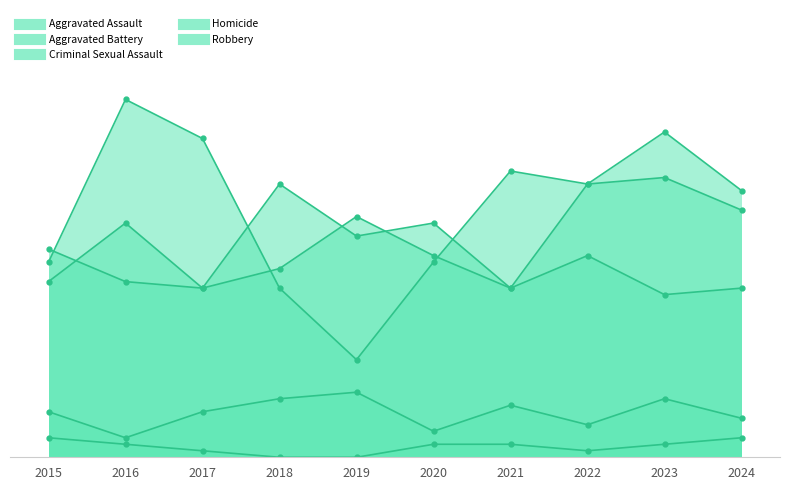

Reading left to right, extract all data points from this chart.

Aggravated Assault: 2015=32	2016=27	2017=26	2018=42	2019=34	2020=36	2021=26	2022=42	2023=43	2024=38
Aggravated Battery: 2015=27	2016=36	2017=26	2018=29	2019=37	2020=31	2021=26	2022=31	2023=25	2024=26
Criminal Sexual Assault: 2015=7	2016=3	2017=7	2018=9	2019=10	2020=4	2021=8	2022=5	2023=9	2024=6
Homicide: 2015=3	2016=2	2017=1	2018=0	2019=0	2020=2	2021=2	2022=1	2023=2	2024=3
Robbery: 2015=30	2016=55	2017=49	2018=26	2019=15	2020=30	2021=44	2022=42	2023=50	2024=41